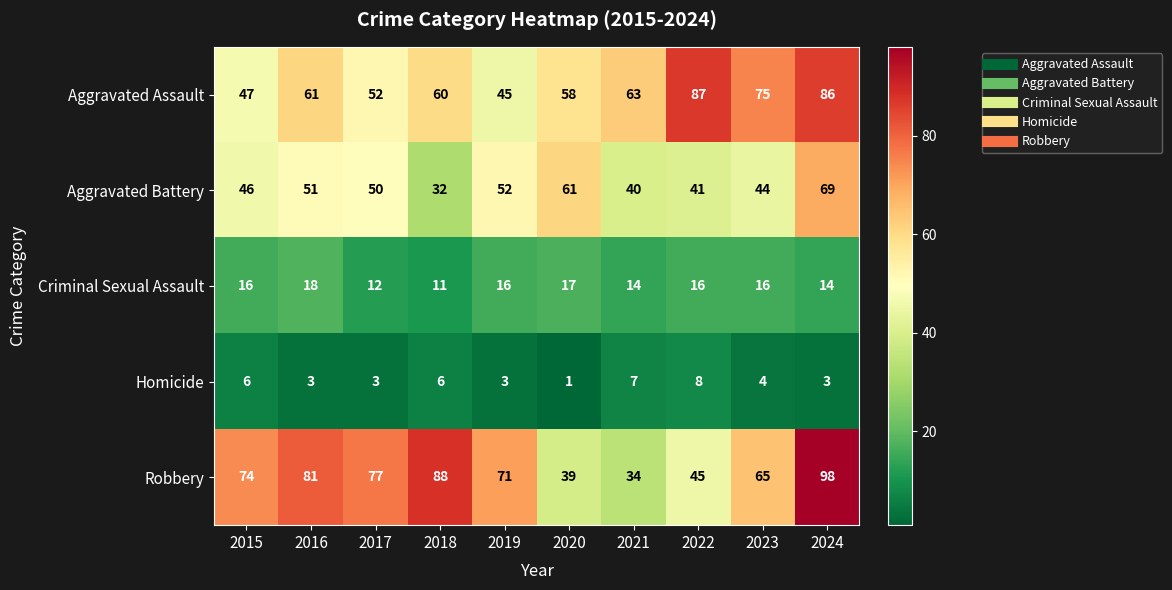

Count the number of data series in this chart.

5